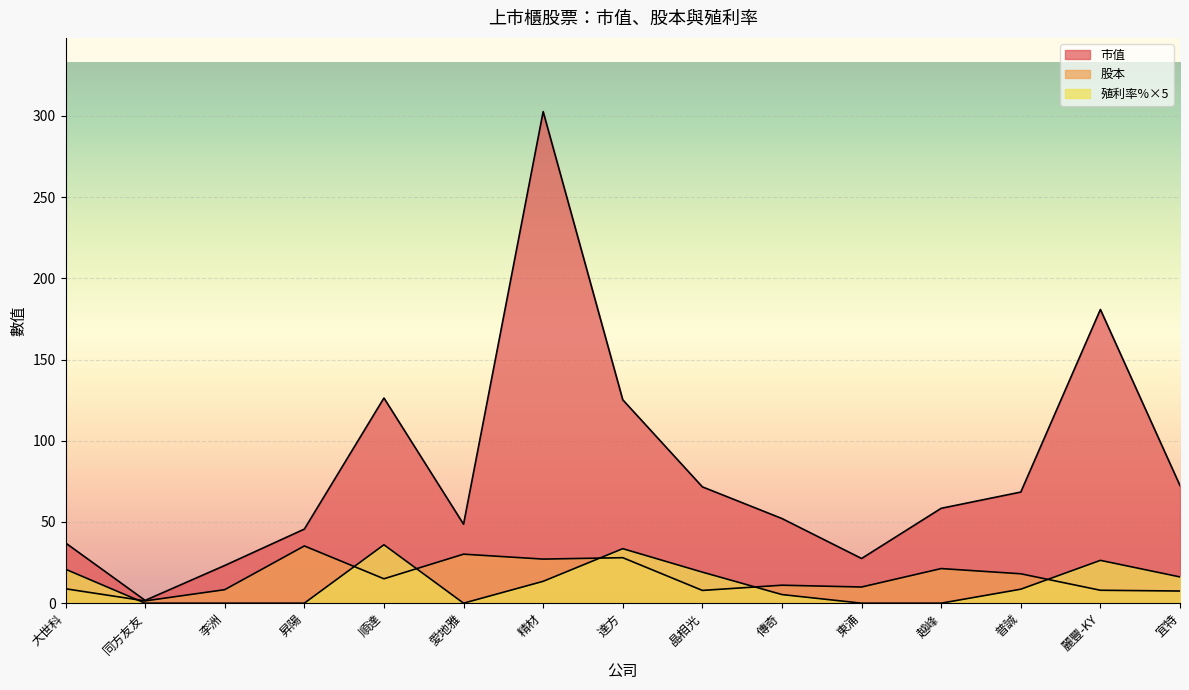

Is it true that 股本 equals 3.6 at 麗豐-KY?

False